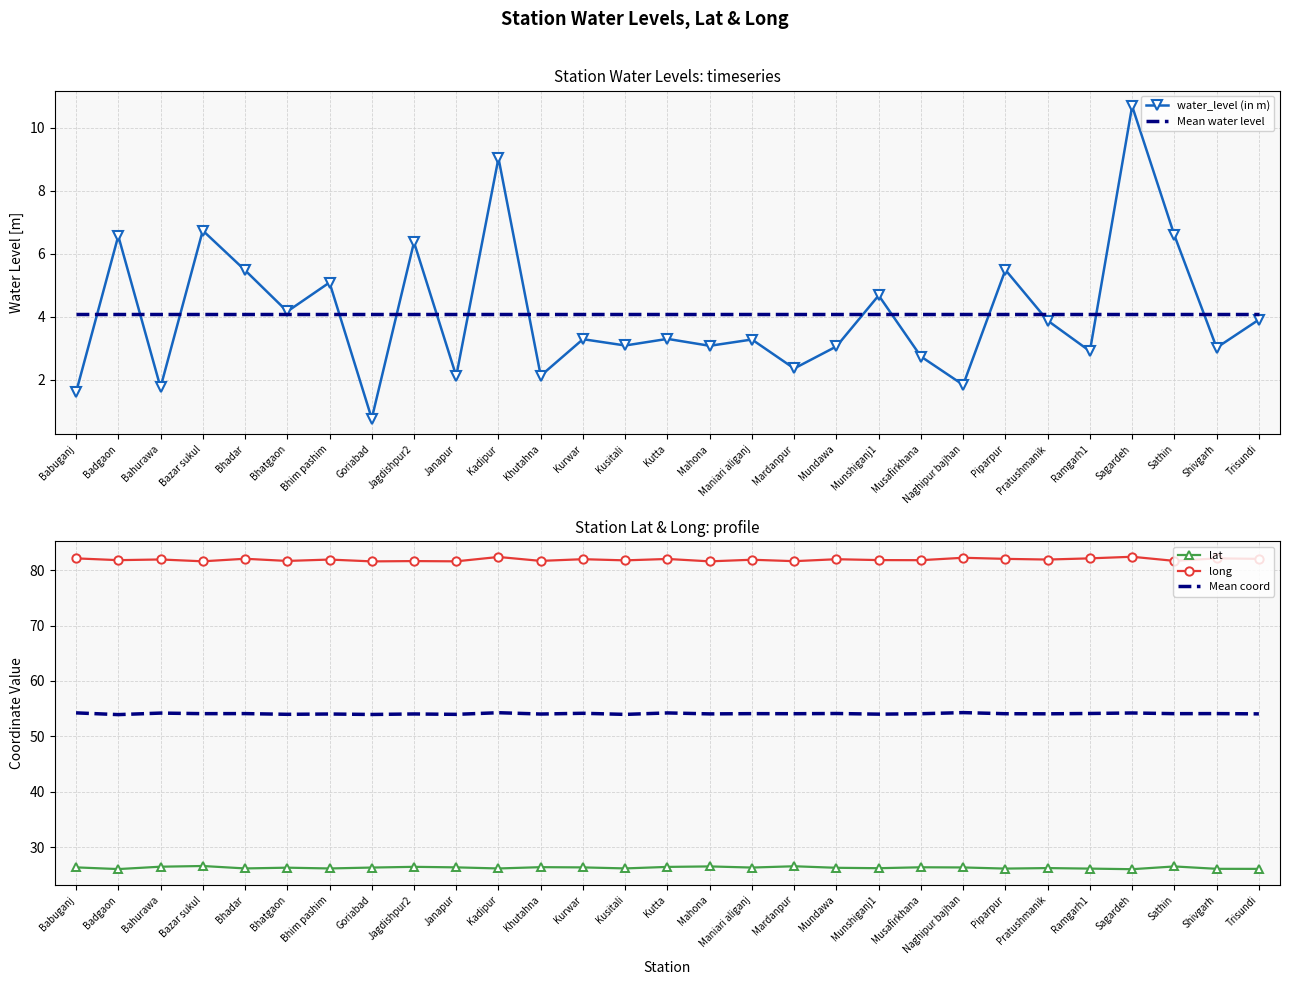

Reading left to right, list all the values displayed in this chart.

water_level (in m): Babuganj=1.6	Badgaon=6.6	Bahurawa=1.8	Bazar sukul=6.7	Bhadar=5.5	Bhatgaon=4.2	Bhim pashim=5.1	Goriabad=0.8	Jagdishpur2=6.4	Janapur=2.1	Kadipur=9.0	Khutahna=2.1	Kurwar=3.3	Kusitali=3.1	Kutta=3.3	Mahona=3.1	Maniari aliganj=3.3	Mardanpur=2.4	Mundawa=3.1	Munshiganj1=4.7	Musafirkhana=2.7	Naghipur bajhan=1.8	Piparpur=5.5	Pratushmanik=3.9	Ramgarh1=2.9	Sagardeh=10.7	Sathin=6.6	Shivgarh=3.0	Trisundi=3.9
Mean water level: Babuganj=4.1	Badgaon=4.1	Bahurawa=4.1	Bazar sukul=4.1	Bhadar=4.1	Bhatgaon=4.1	Bhim pashim=4.1	Goriabad=4.1	Jagdishpur2=4.1	Janapur=4.1	Kadipur=4.1	Khutahna=4.1	Kurwar=4.1	Kusitali=4.1	Kutta=4.1	Mahona=4.1	Maniari aliganj=4.1	Mardanpur=4.1	Mundawa=4.1	Munshiganj1=4.1	Musafirkhana=4.1	Naghipur bajhan=4.1	Piparpur=4.1	Pratushmanik=4.1	Ramgarh1=4.1	Sagardeh=4.1	Sathin=4.1	Shivgarh=4.1	Trisundi=4.1
lat: Babuganj=26.4	Badgaon=26.1	Bahurawa=26.5	Bazar sukul=26.6	Bhadar=26.2	Bhatgaon=26.3	Bhim pashim=26.2	Goriabad=26.3	Jagdishpur2=26.5	Janapur=26.4	Kadipur=26.2	Khutahna=26.4	Kurwar=26.4	Kusitali=26.2	Kutta=26.4	Mahona=26.5	Maniari aliganj=26.3	Mardanpur=26.6	Mundawa=26.3	Munshiganj1=26.2	Musafirkhana=26.4	Naghipur bajhan=26.3	Piparpur=26.1	Pratushmanik=26.2	Ramgarh1=26.1	Sagardeh=26.0	Sathin=26.5	Shivgarh=26.1	Trisundi=26.1
long: Babuganj=82.1	Badgaon=81.8	Bahurawa=81.9	Bazar sukul=81.6	Bhadar=82.1	Bhatgaon=81.7	Bhim pashim=81.9	Goriabad=81.6	Jagdishpur2=81.6	Janapur=81.6	Kadipur=82.4	Khutahna=81.7	Kurwar=82.0	Kusitali=81.8	Kutta=82.0	Mahona=81.6	Maniari aliganj=81.9	Mardanpur=81.6	Mundawa=82.0	Munshiganj1=81.8	Musafirkhana=81.8	Naghipur bajhan=82.2	Piparpur=82.0	Pratushmanik=81.9	Ramgarh1=82.1	Sagardeh=82.4	Sathin=81.7	Shivgarh=82.1	Trisundi=82.0
Mean coord: Babuganj=54.2	Badgaon=53.9	Bahurawa=54.2	Bazar sukul=54.1	Bhadar=54.1	Bhatgaon=54.0	Bhim pashim=54.0	Goriabad=54.0	Jagdishpur2=54.0	Janapur=54.0	Kadipur=54.3	Khutahna=54.0	Kurwar=54.2	Kusitali=54.0	Kutta=54.2	Mahona=54.1	Maniari aliganj=54.1	Mardanpur=54.1	Mundawa=54.1	Munshiganj1=54.0	Musafirkhana=54.1	Naghipur bajhan=54.3	Piparpur=54.1	Pratushmanik=54.1	Ramgarh1=54.1	Sagardeh=54.2	Sathin=54.1	Shivgarh=54.1	Trisundi=54.1